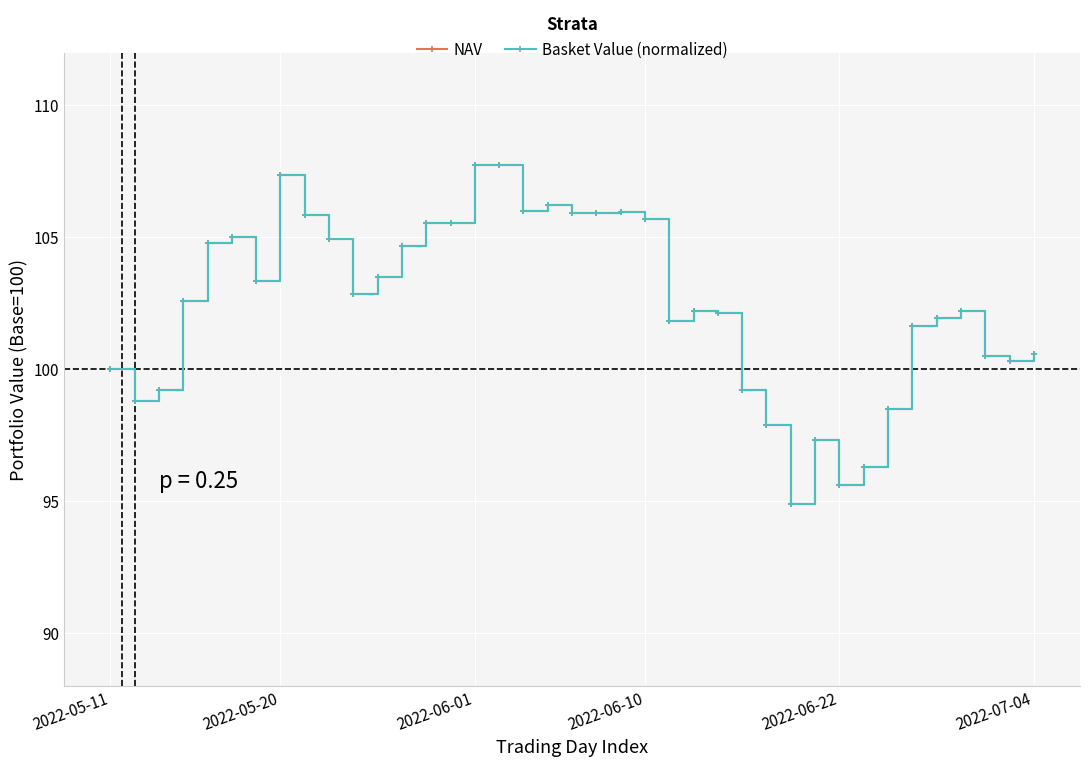

Where does the NAV series first go above 102?

2022-06-10